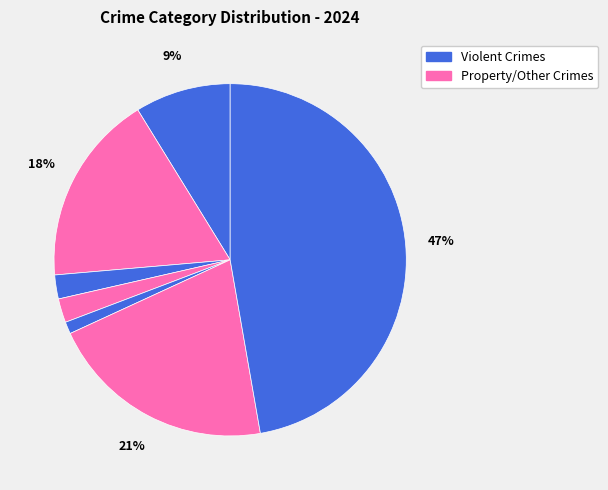

How many slices are in this pie chart?

7